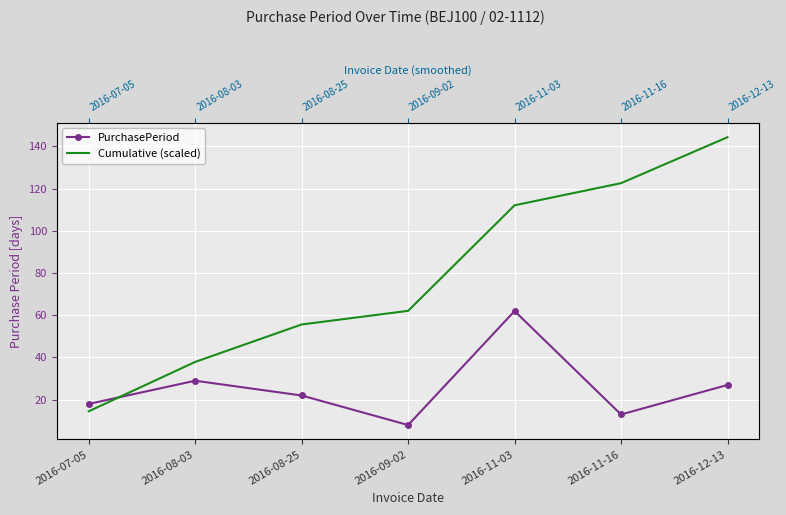

At how many categories does at least one series exceed 137?

1